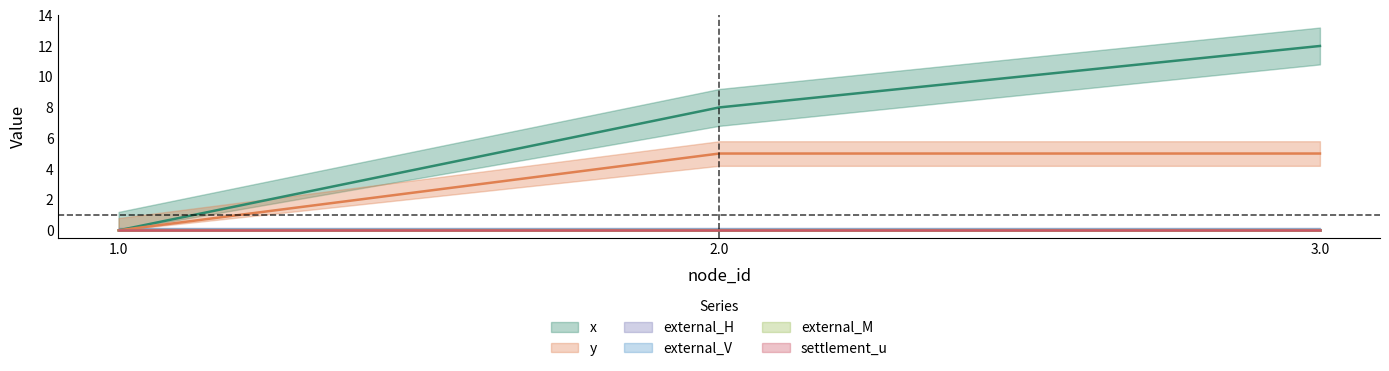

Which series has the largest total across all categories?

x